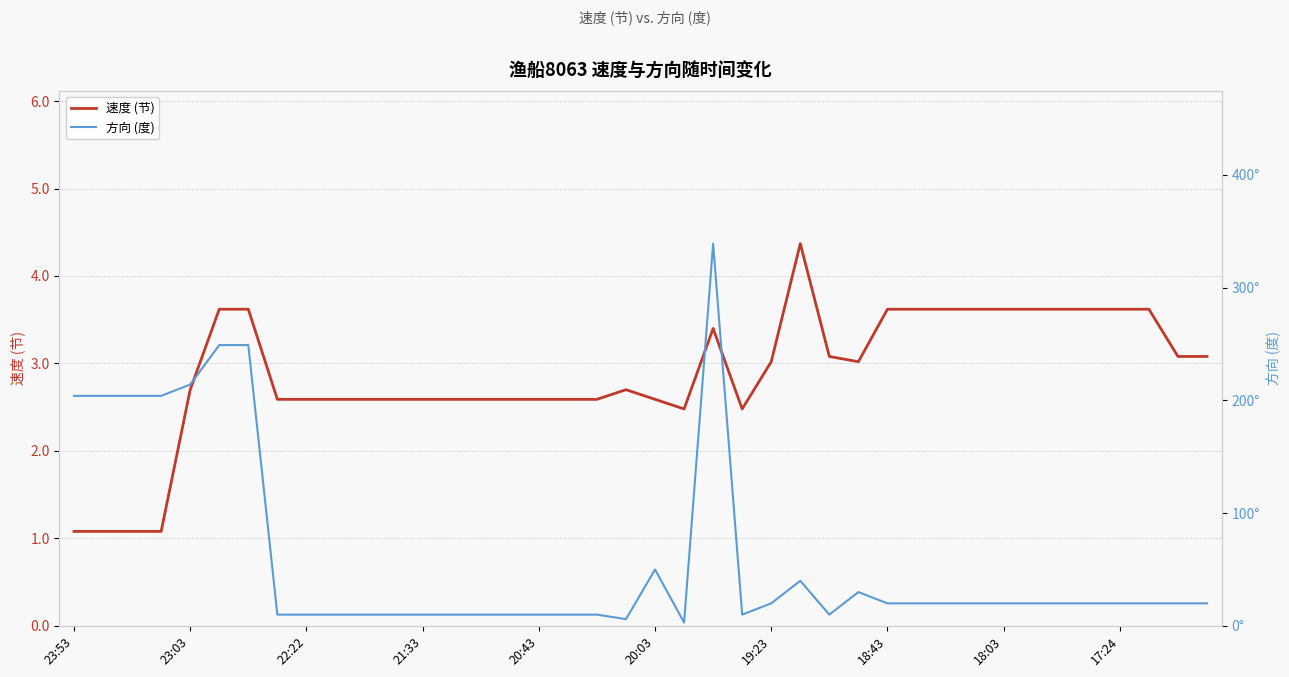

What is the minimum value for 速度 (节)?

1.1